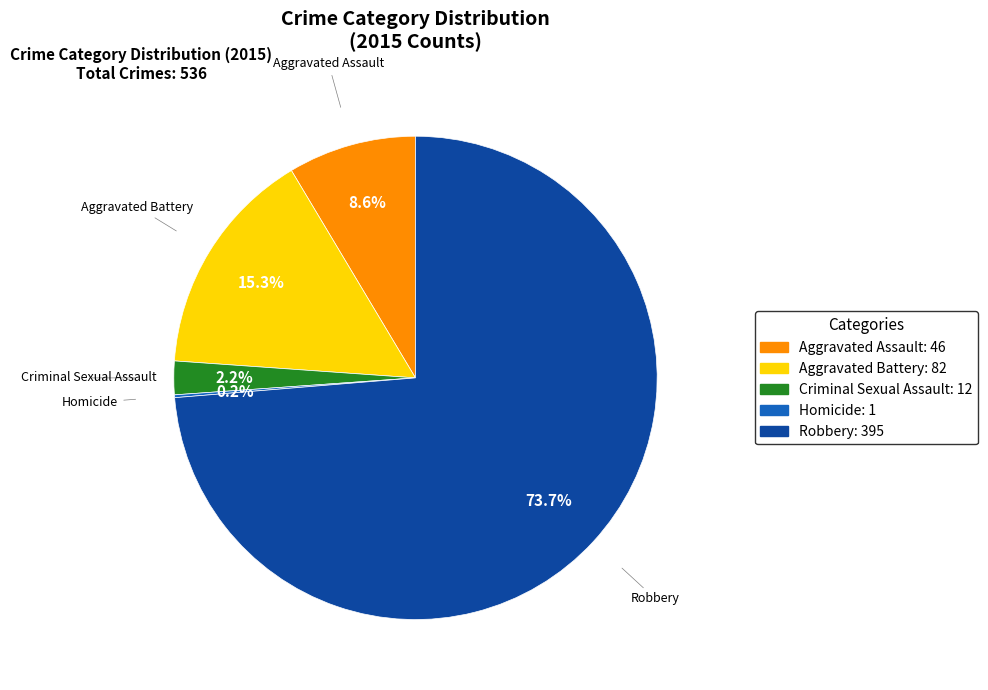

Which category accounts for the majority?

Robbery